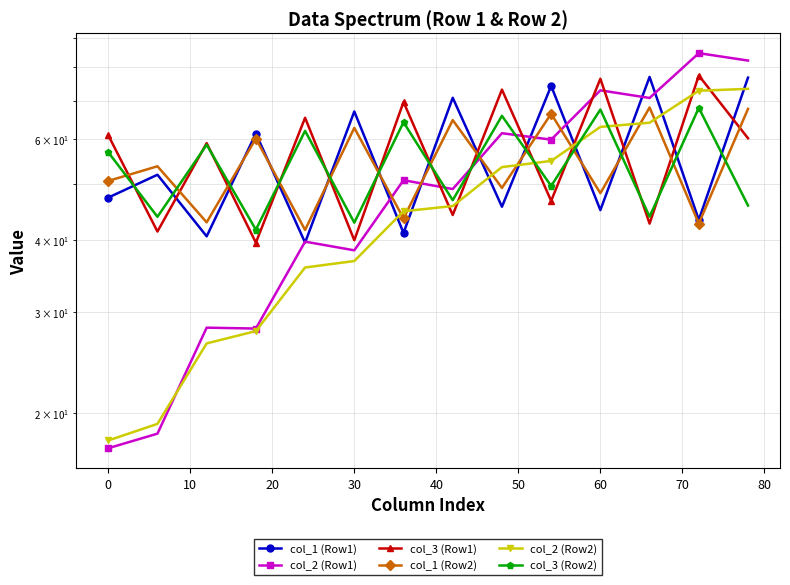

How many lines are shown in the chart?

6